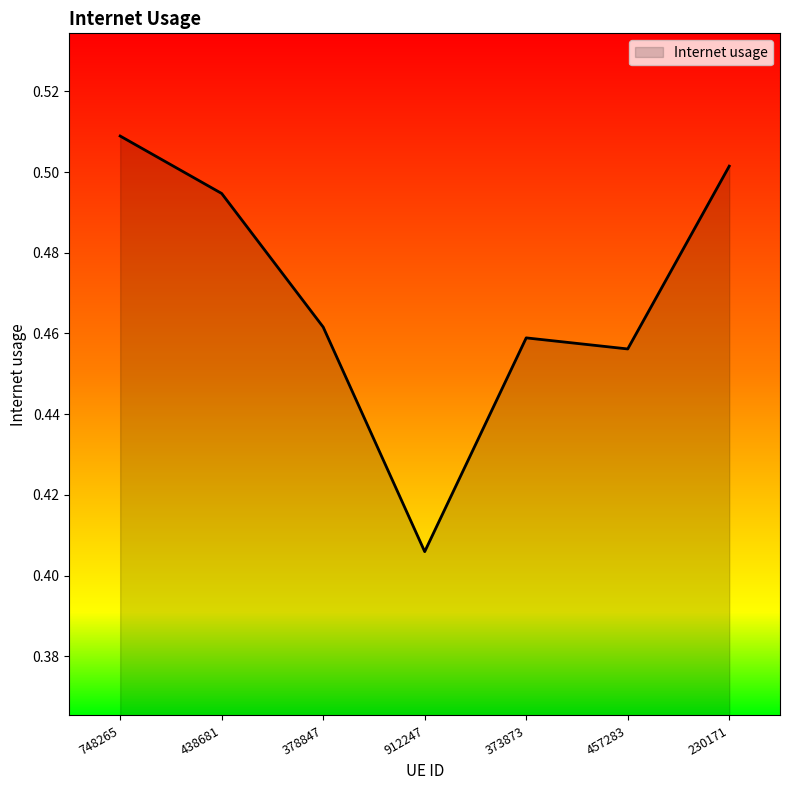

What position from the left is 438681?

2